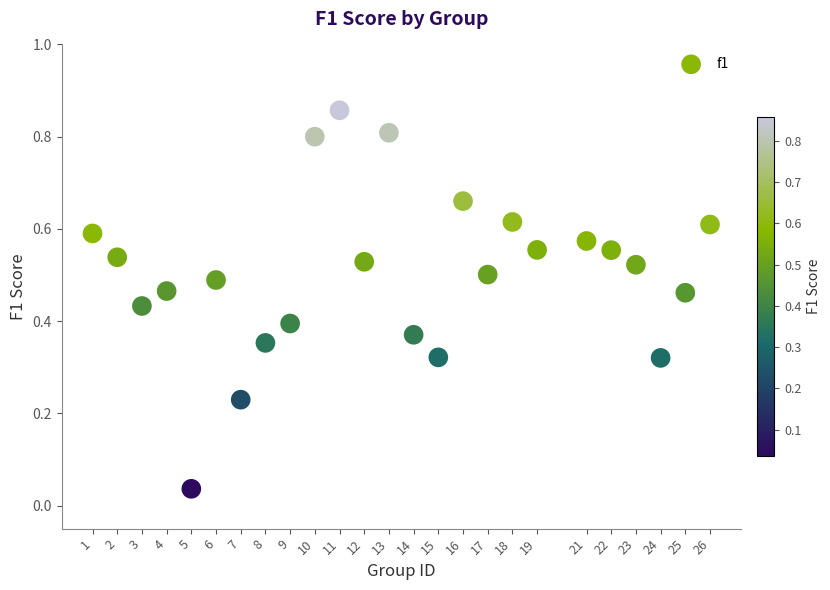

What is the range of Y values (max minus min)?

0.8